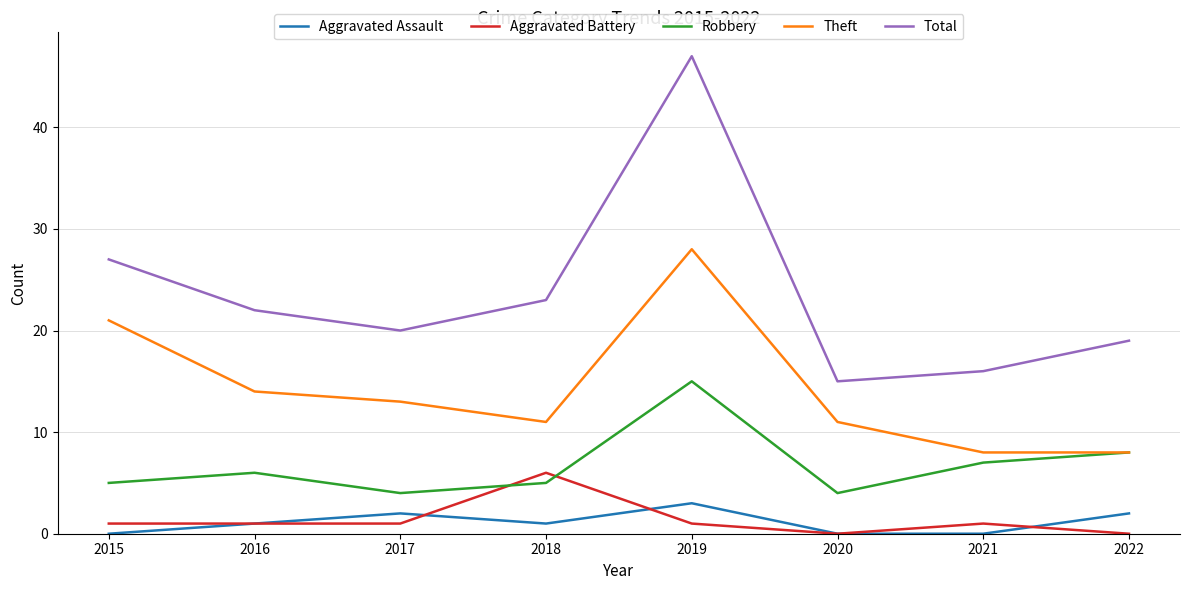

Rank the categories by Total value from highest to lowest.

2019, 2015, 2018, 2016, 2017, 2022, 2021, 2020